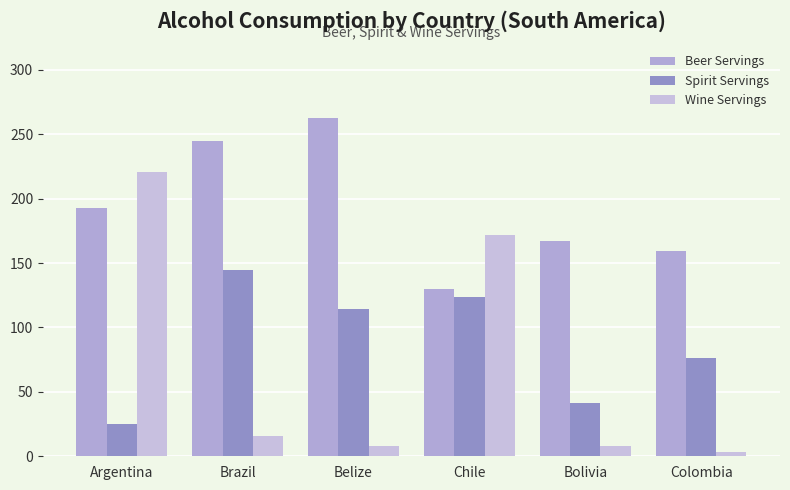

What is the label of the 1st bar from the left?

Argentina